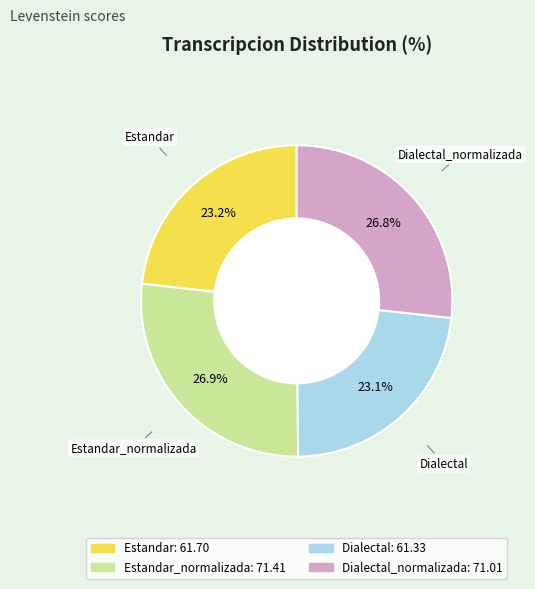

Is there any slice that represents more than half of the pie?

No